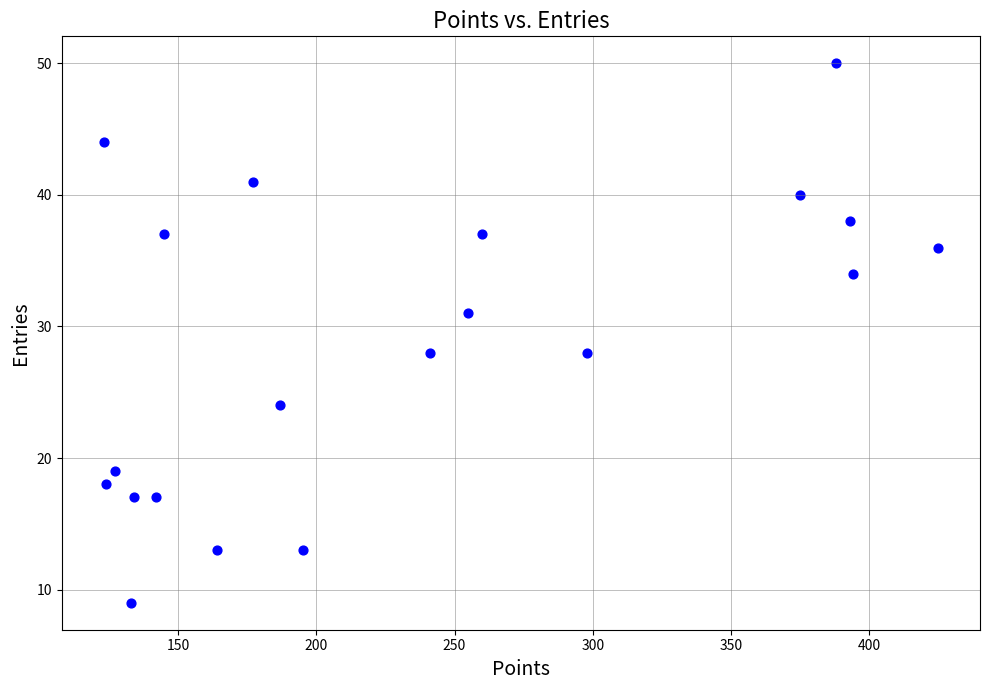

What is the range of Y values (max minus min)?

41